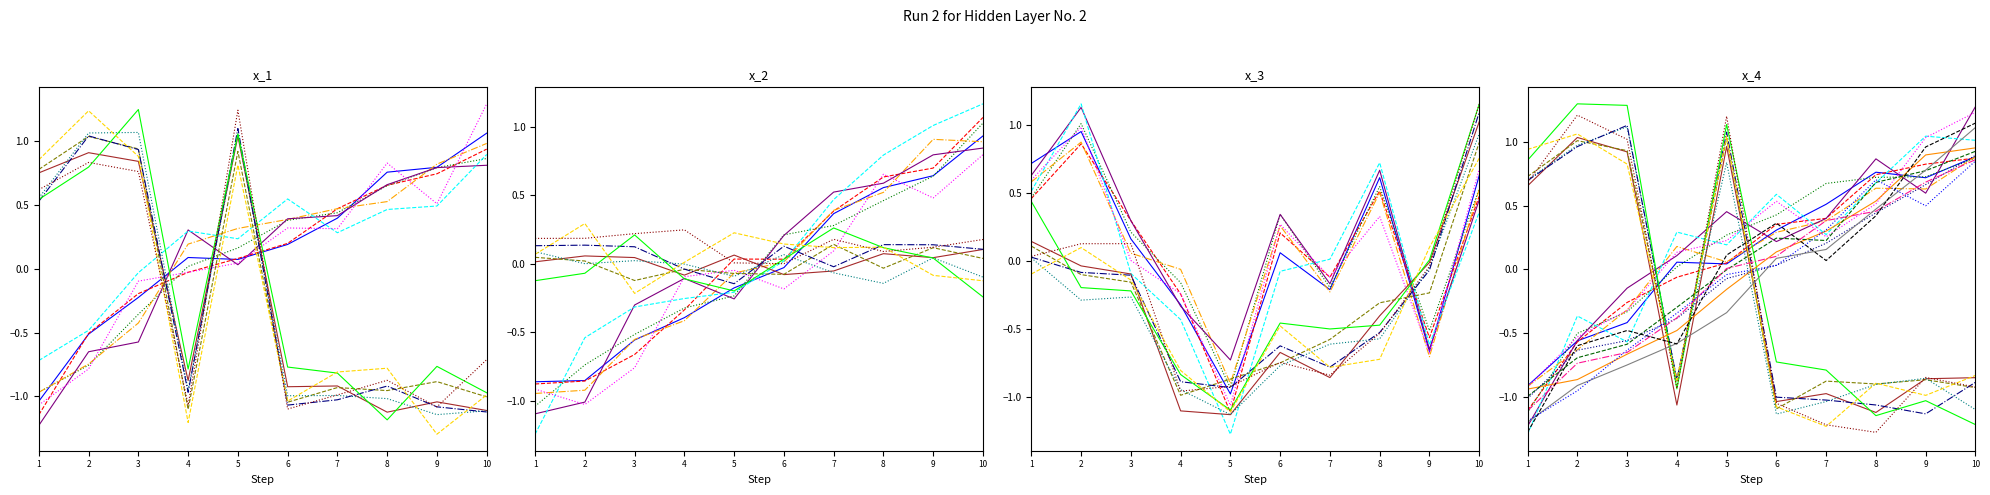

The col28 series shows -0.9 at 7. True or false?

True